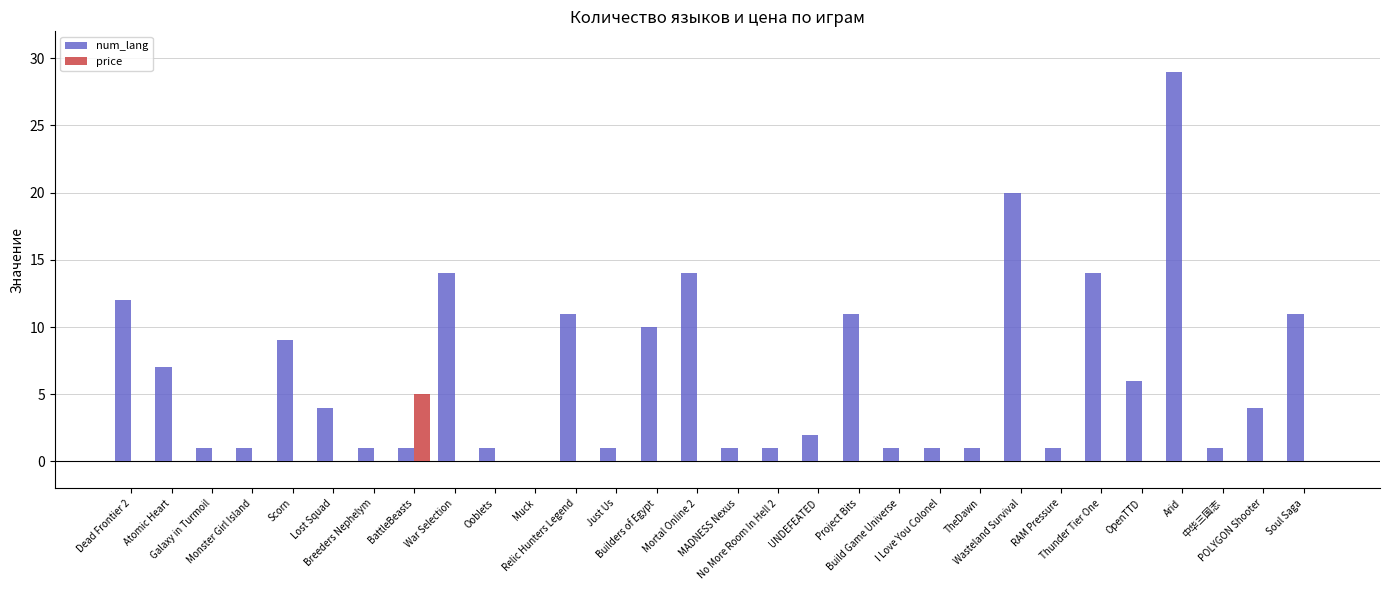

What is the total value across all series at Soul Saga?

11.0